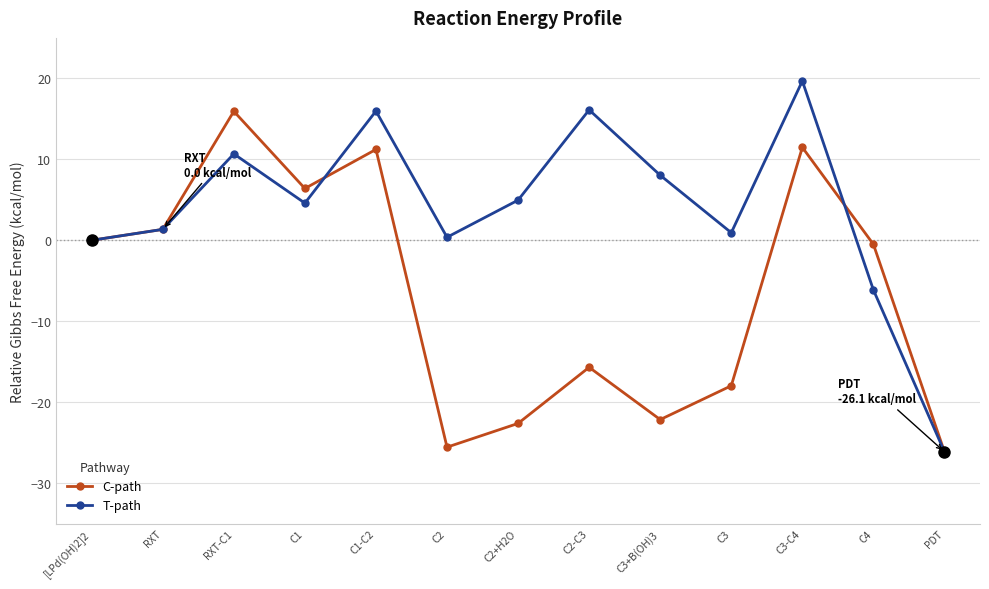

Is the value of T-path at C2 greater than the value of C-path at C4?

Yes